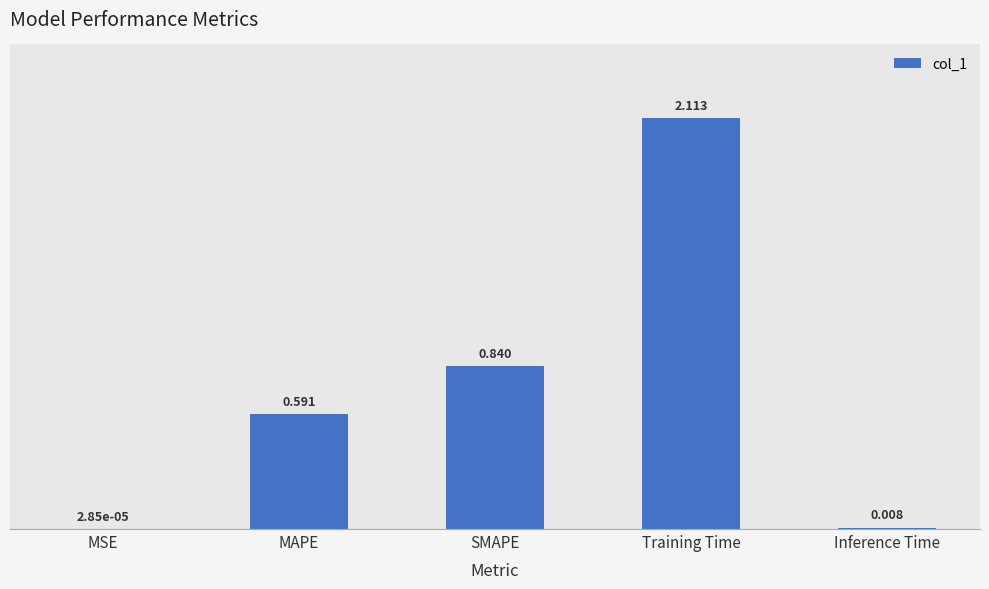

Where is the data nearest to the value 1?

SMAPE